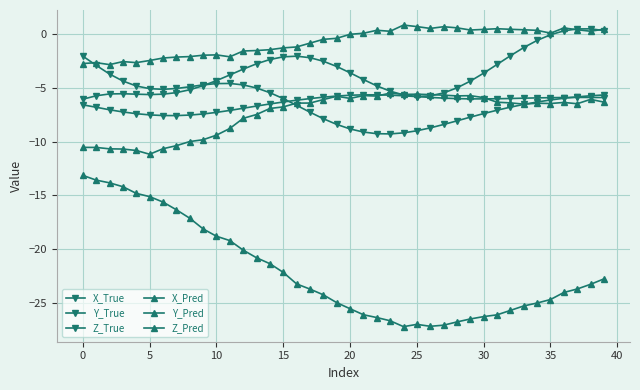

How many distinct data groups are displayed?

6